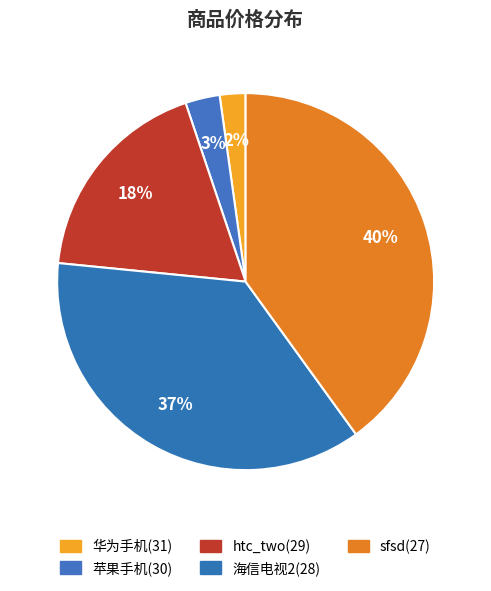

Is the sum of htc_two(29) and sfsd(27) greater than half?

Yes